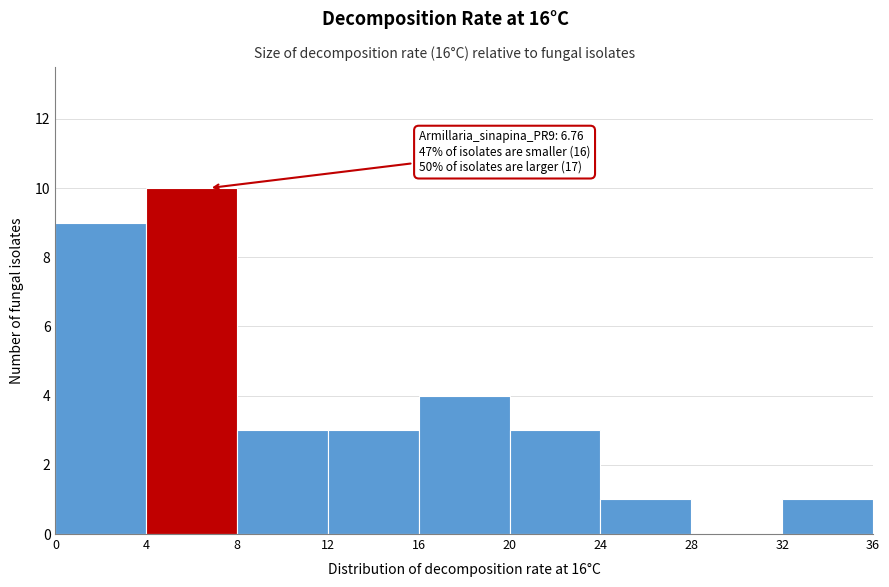

Which range on the x-axis has the tallest bar?

4 to 8